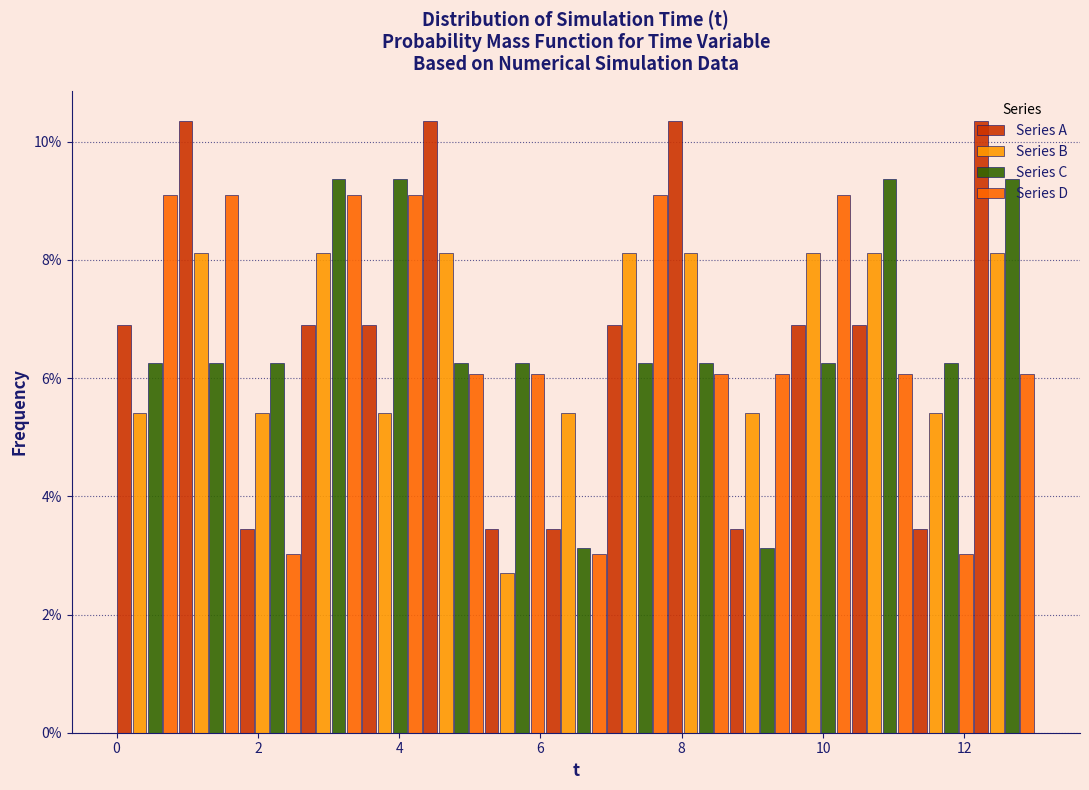

What is the height of the Series A bar covering 11.2 to 12.2 on the x-axis? Neither the bar edges nor the heights are printed on the chart, so give them approximately, as read against the axes.

3.4